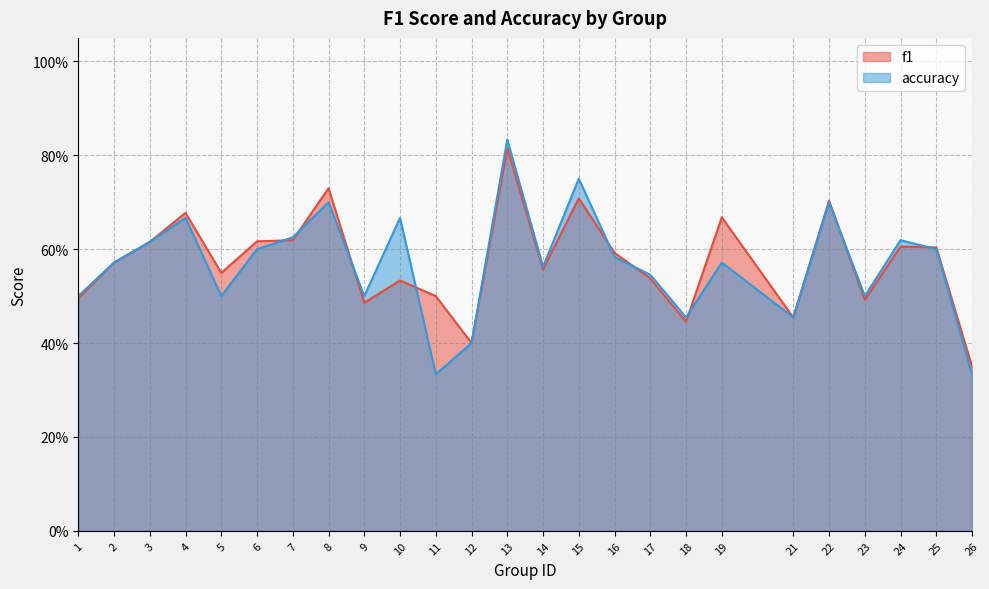

List the labels in order of accuracy value, smallest first.

11, 26, 12, 18, 21, 1, 5, 9, 23, 17, 14, 2, 19, 16, 6, 25, 3, 24, 7, 4, 10, 8, 22, 15, 13